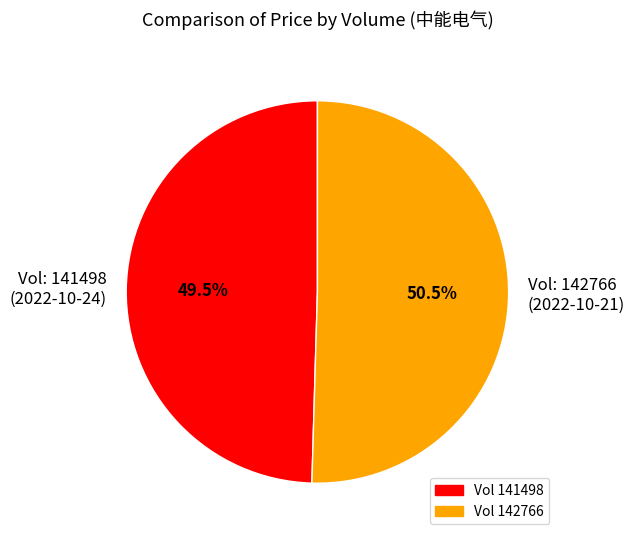

Is there a majority slice in this chart?

Yes